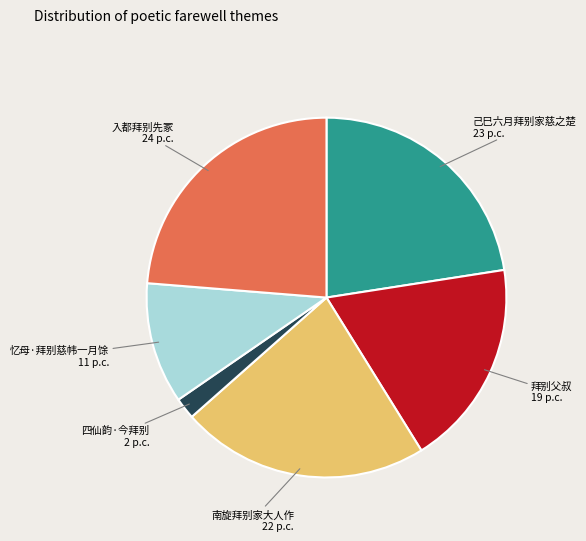

What is the ratio of the value at 南旋拜别家大人作 to the value at 入都拜别先冢?

0.9